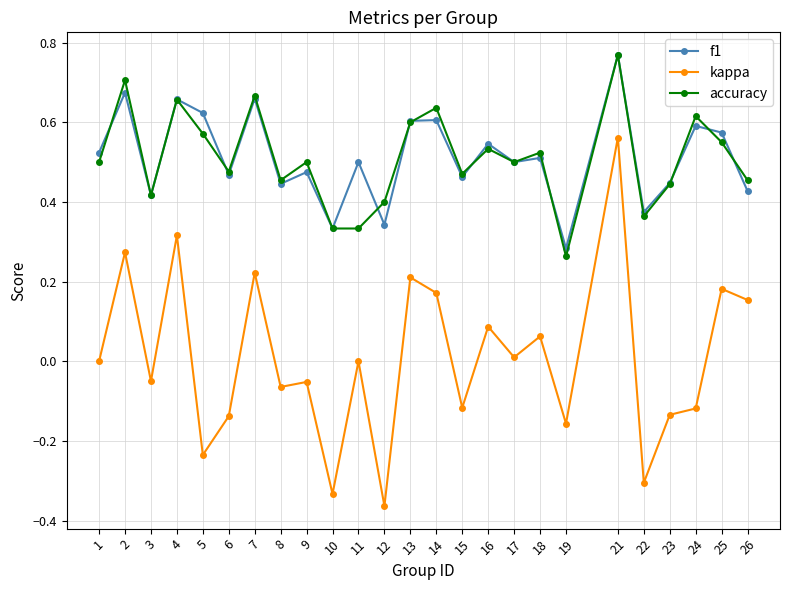

What is the sum of all accuracy values?

12.7